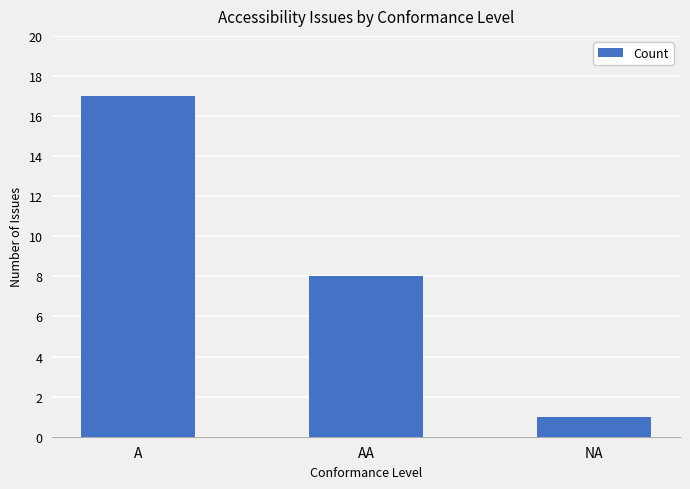

The value at NA is 0. True or false?

False